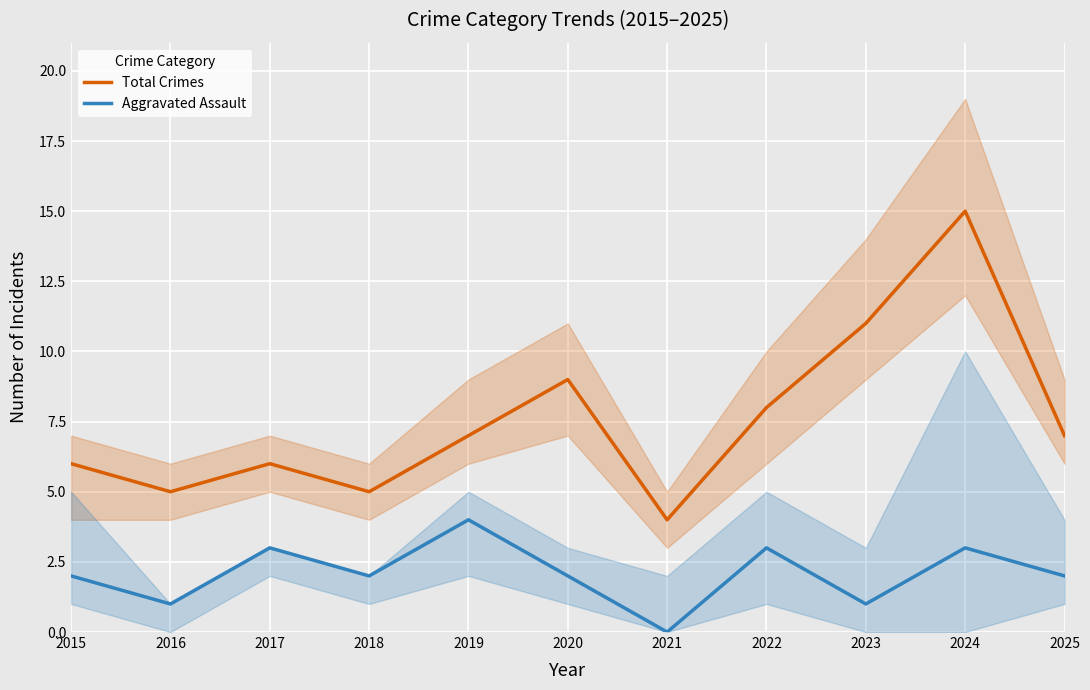

True or false: Total Crimes and Aggravated Assault intersect in this chart.

False